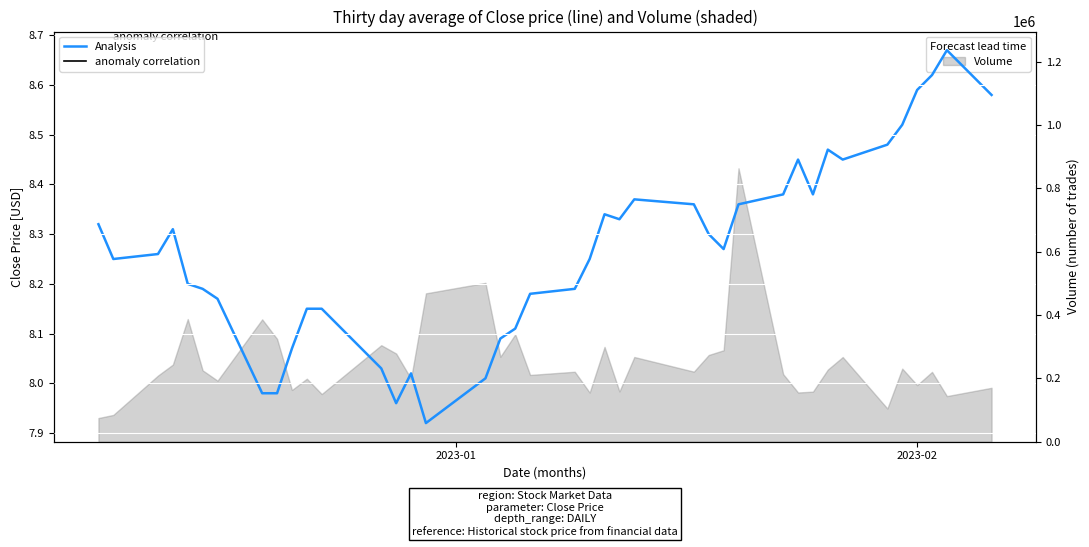

What is the minimum value for Volume?

74700